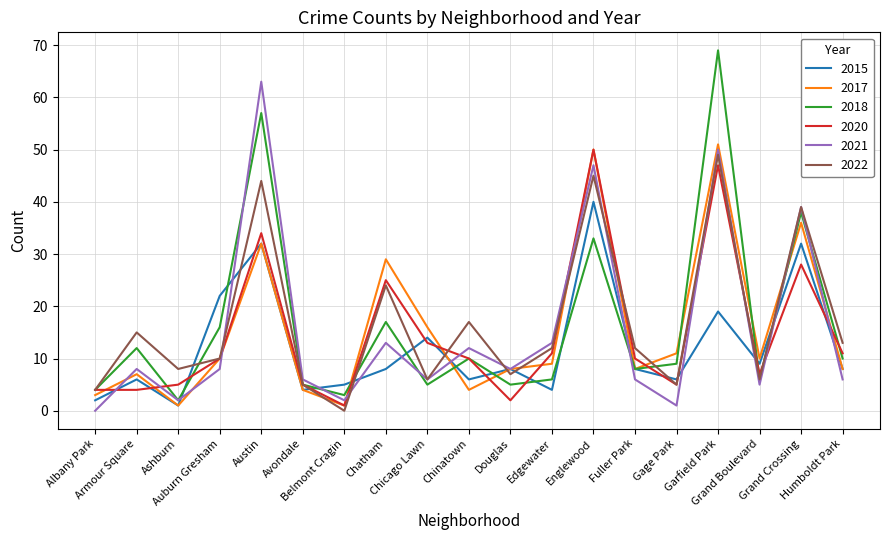

What is the greatest value displayed?

69